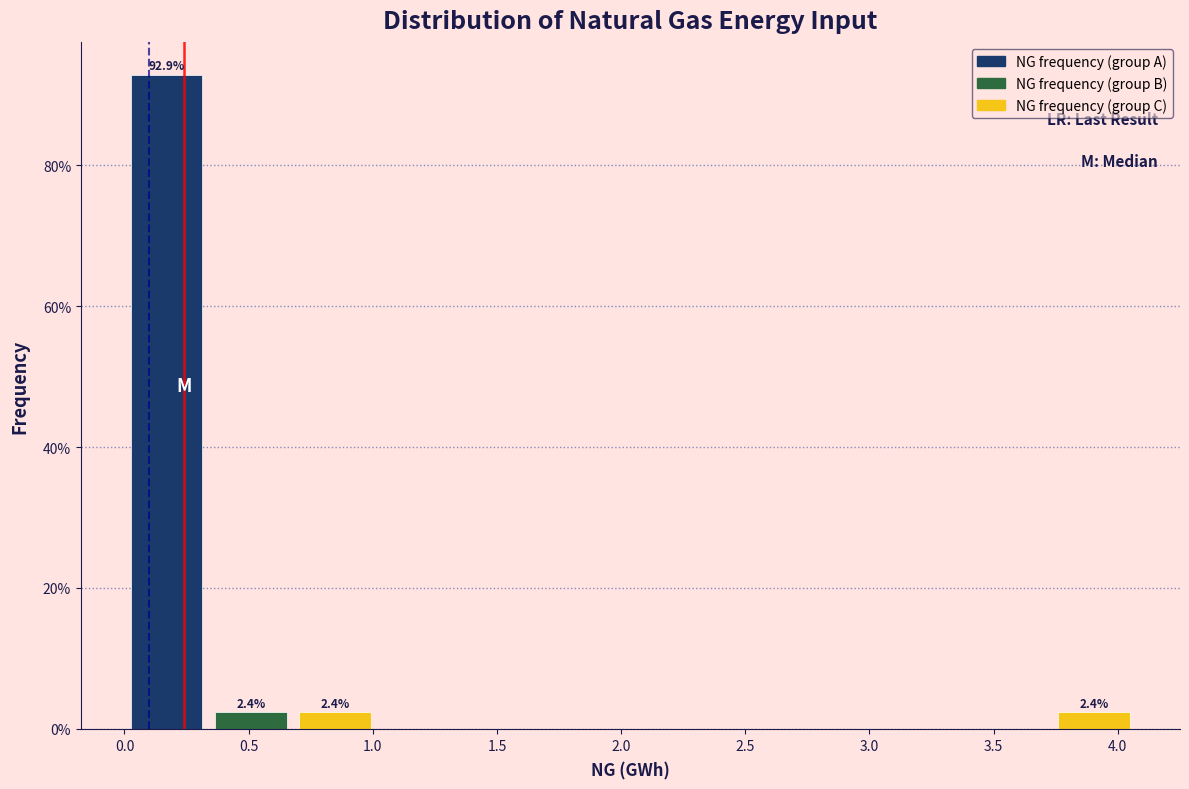

Over which range of the x-axis is the bar tallest?

0.00 to 0.35